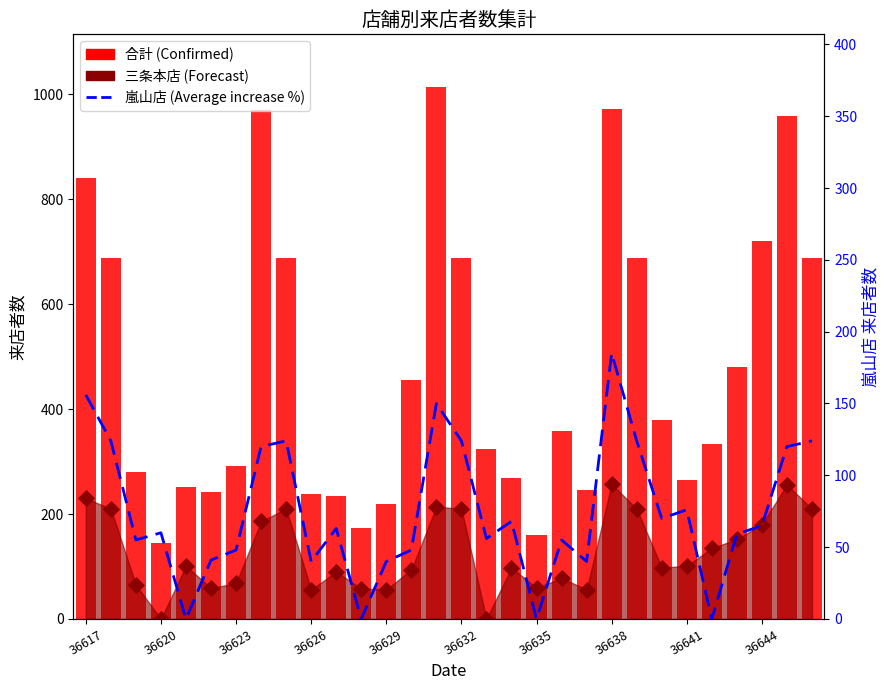

Which series has the widest spread of Y values?

合計 (Confirmed)